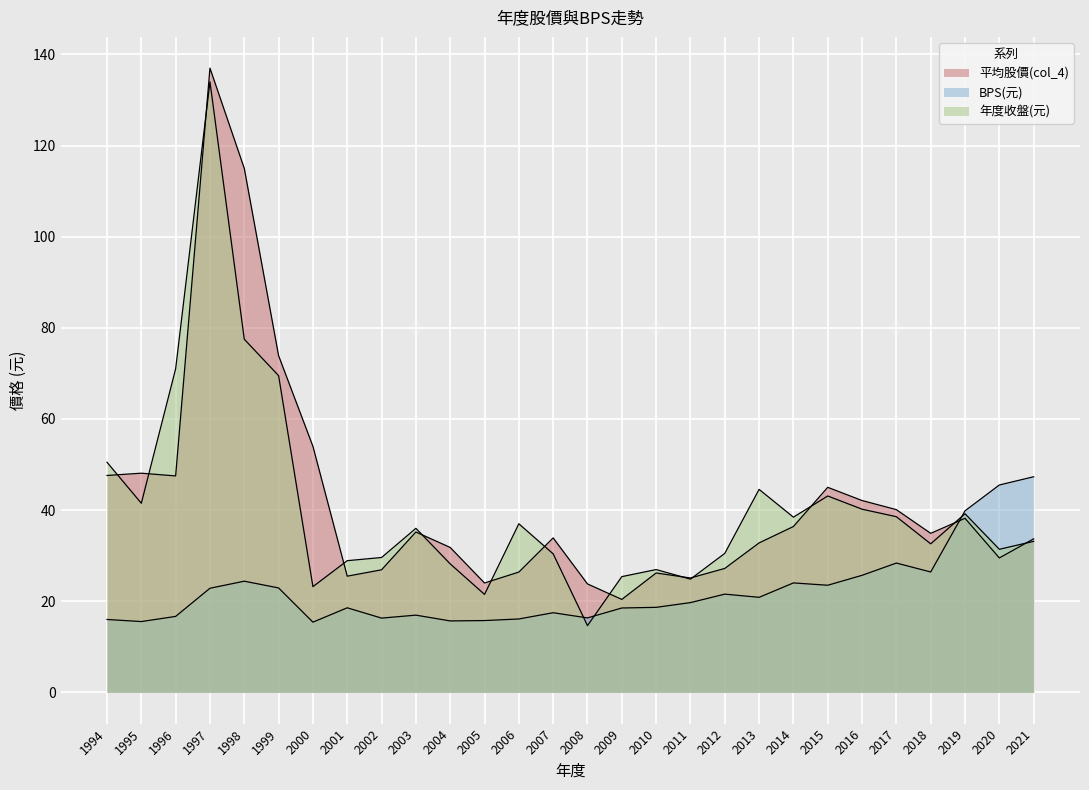

At which category is the sum across all series the highest?

1997